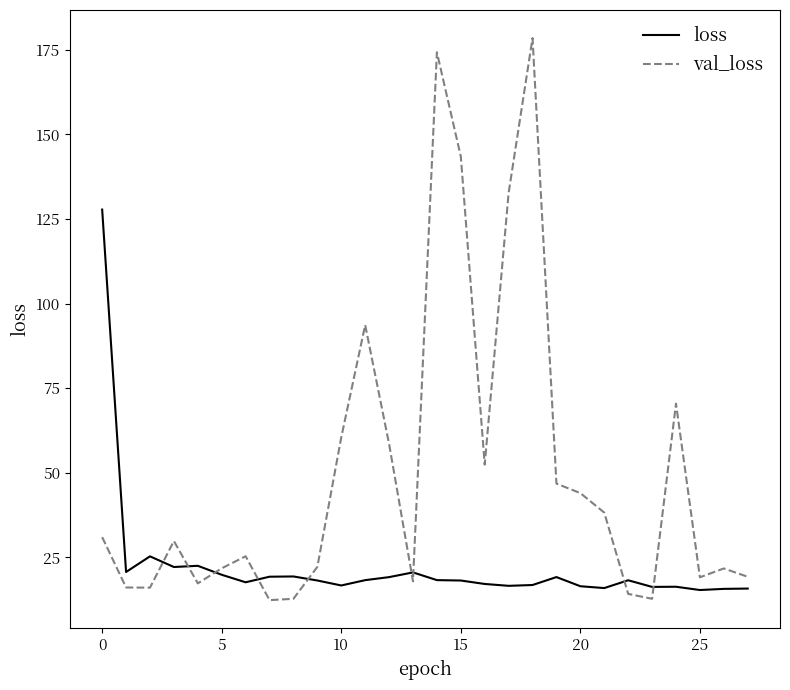

How many values in the val_loss series are below 29?

14